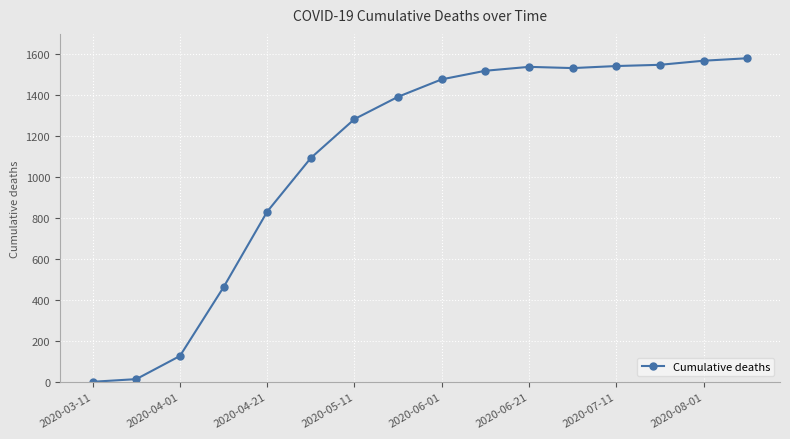

What is the maximum value shown in the chart?

1581